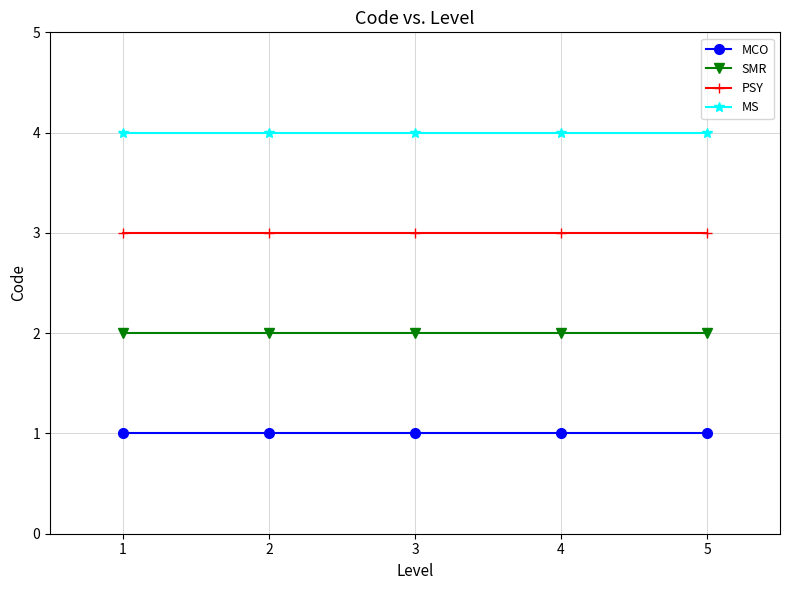

What is the highest value of the PSY series?

3